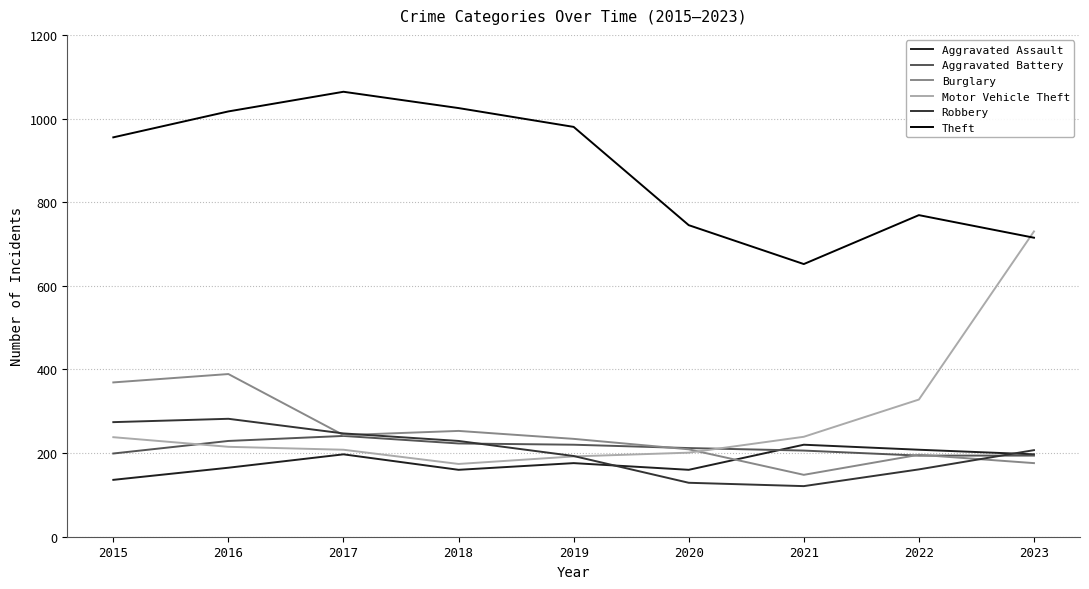

What is the difference between the highest and lowest values at 2021?

531